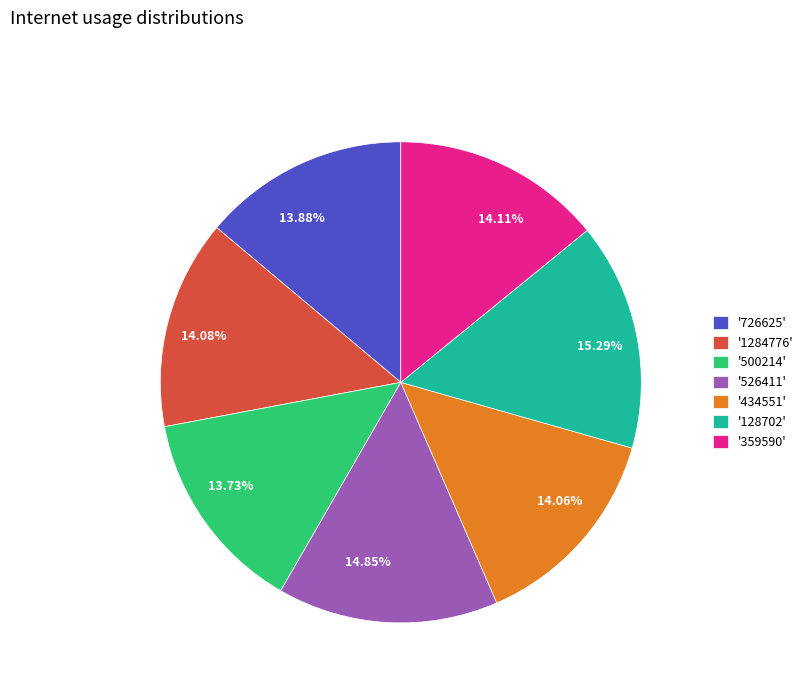

Does 14.85% represent more than half of the total?

No